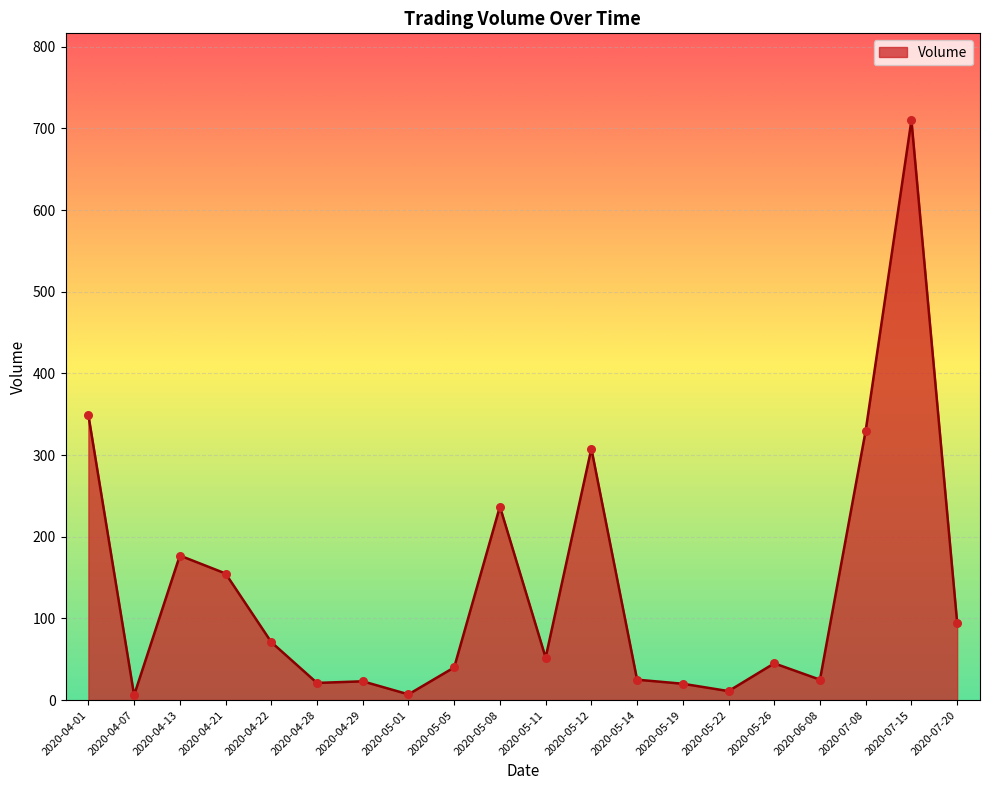

What is the change in value from 2020-05-22 to 2020-05-26?

+34